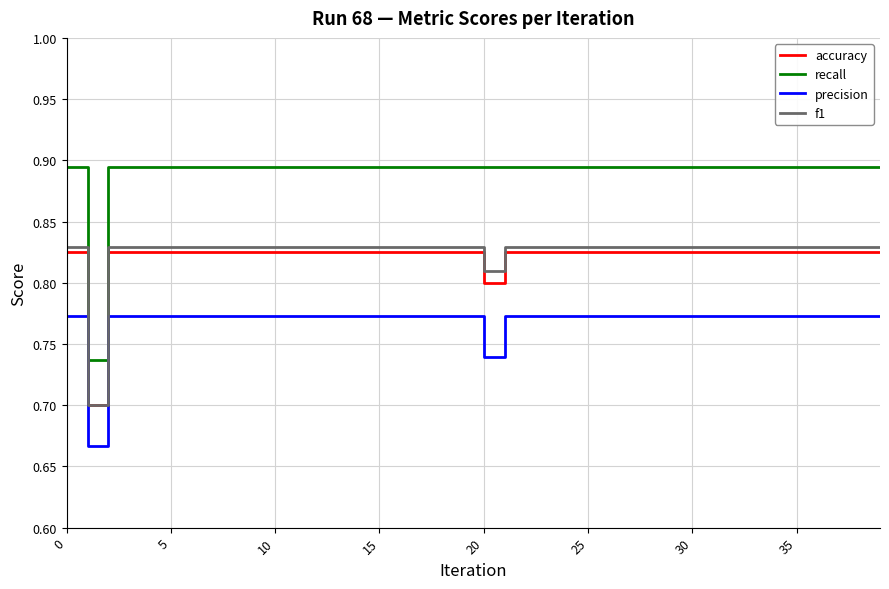

Which series has the widest spread of values?

recall